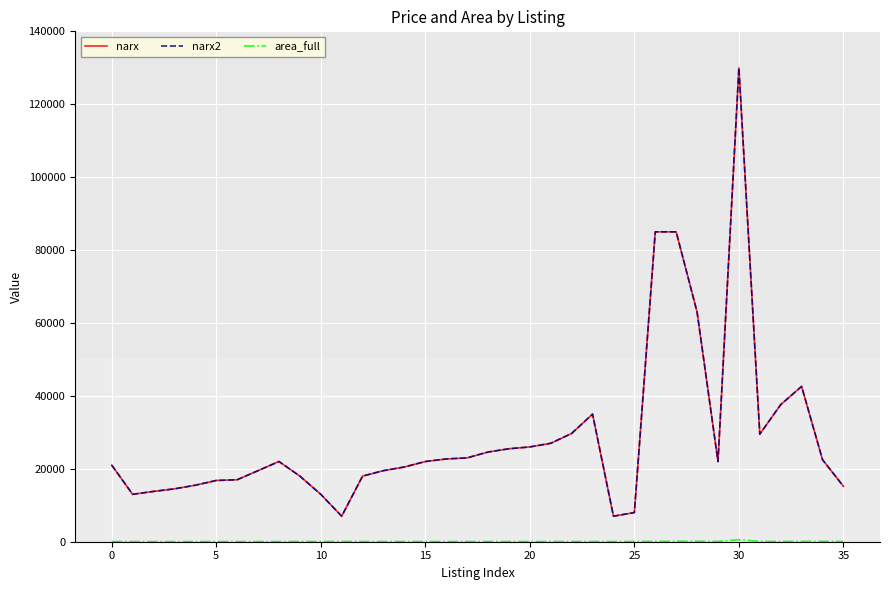

Does the chart display data point markers on the line(s)?

No